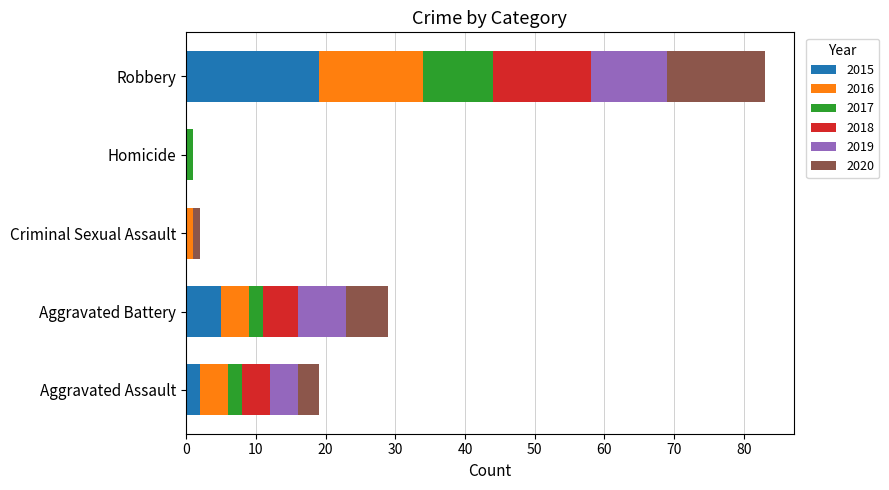

At which label does 2015 reach its peak?

Robbery